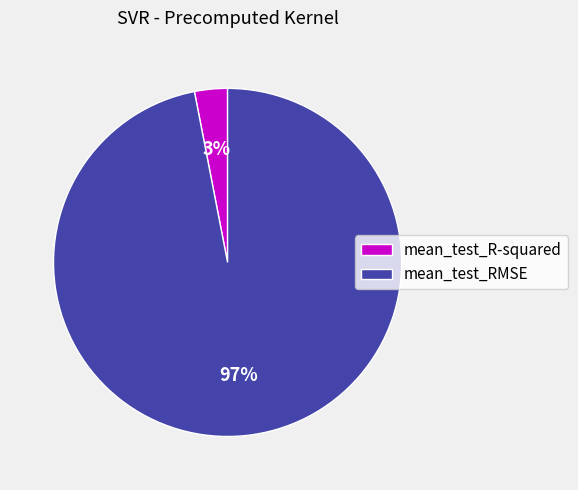

How many segments does this pie chart have?

2